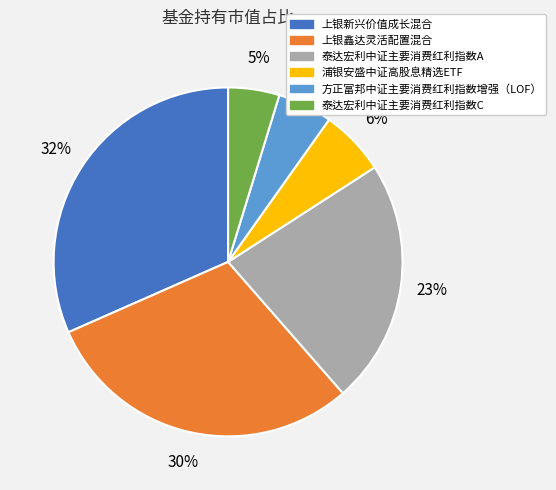

To the nearest percent, what portion does 方正富邦中证主要消费红利指数增强（LOF） represent?

5%